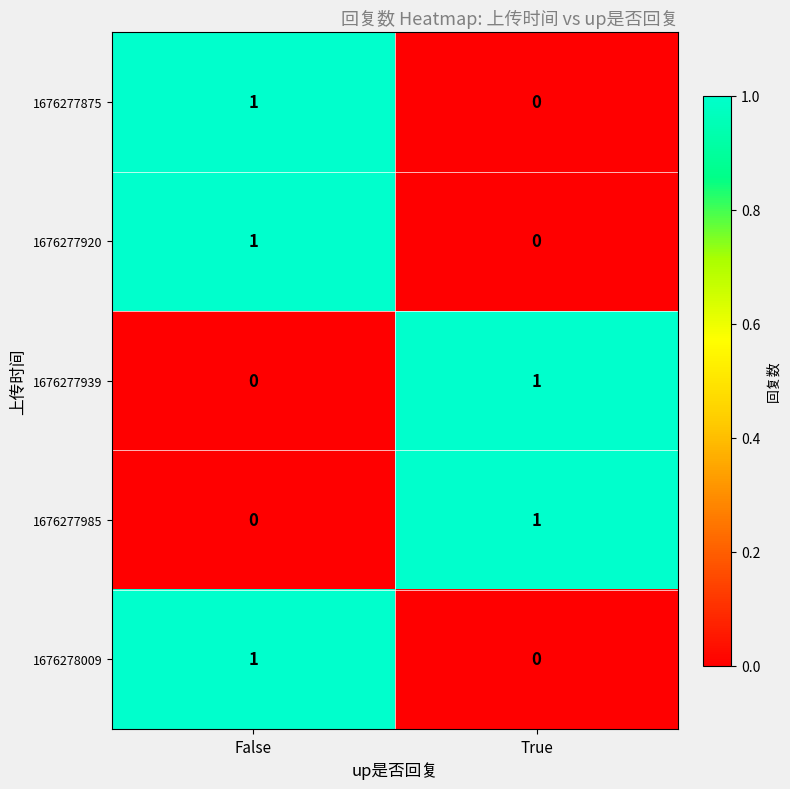

At which label is 1676277939 closest to 0?

False